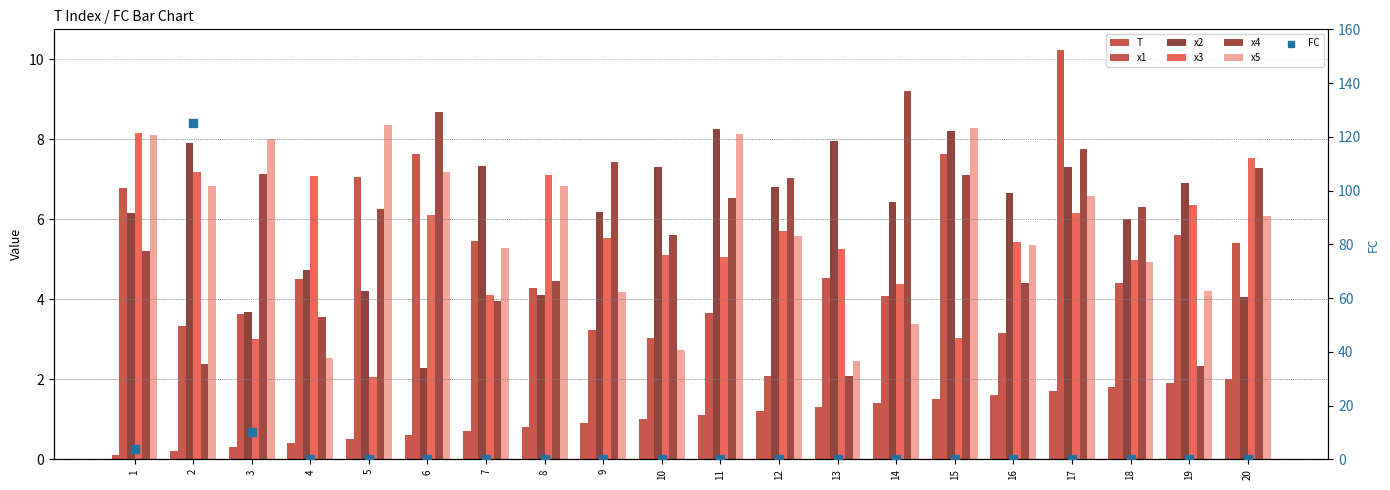

At which category is the sum across all series the highest?

17